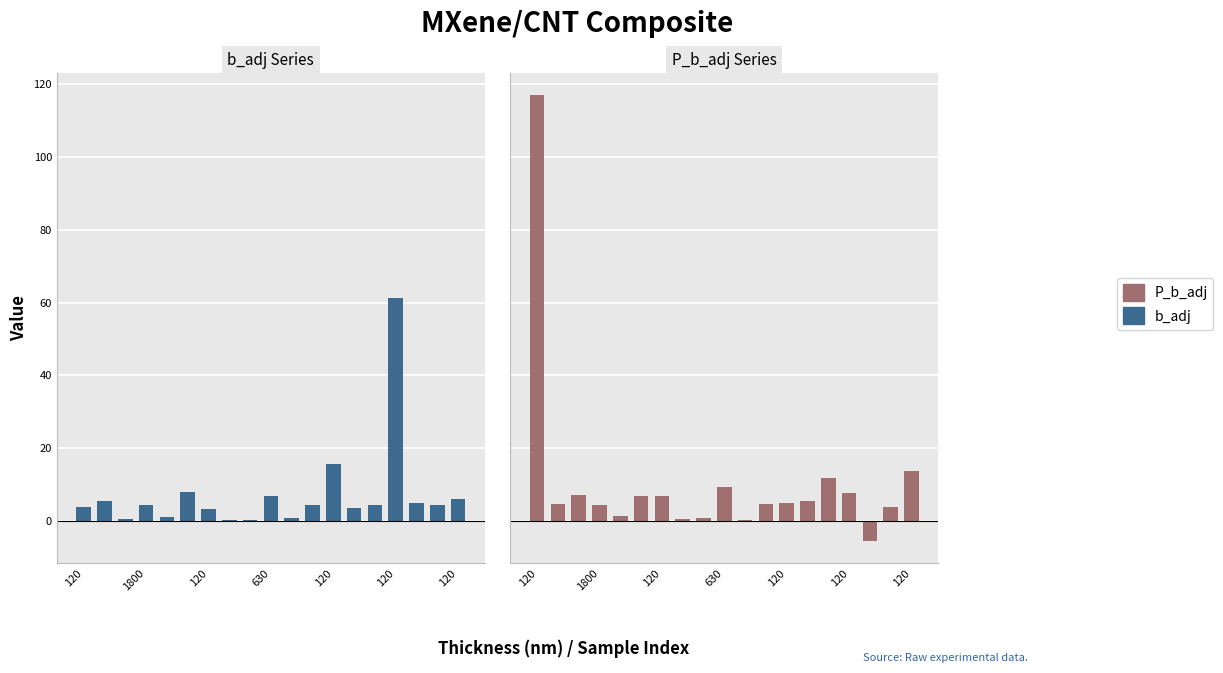

What is the difference between the highest and lowest values at 120?

113.3